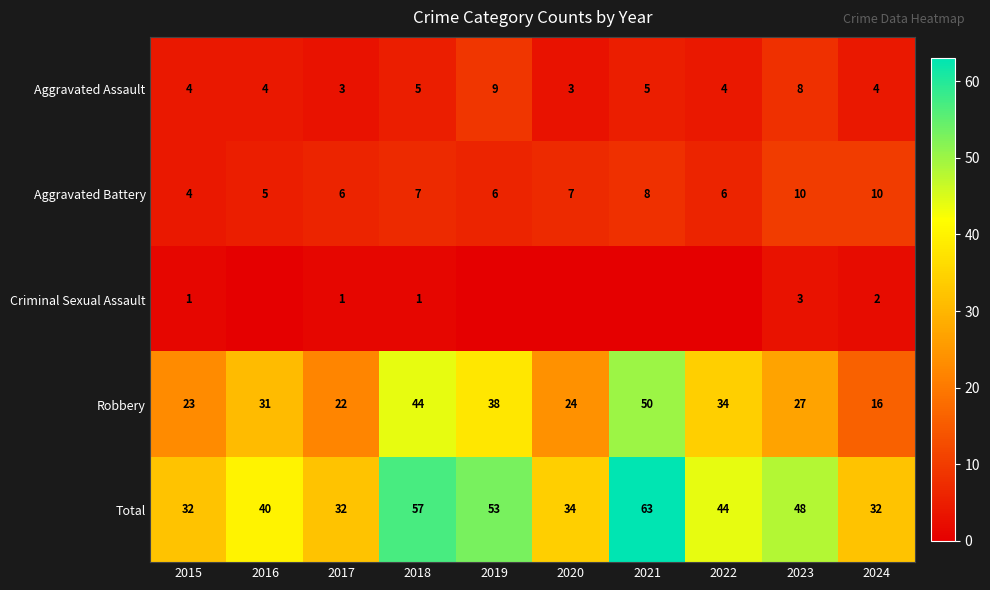

The Robbery series shows 39 at 2017. True or false?

False